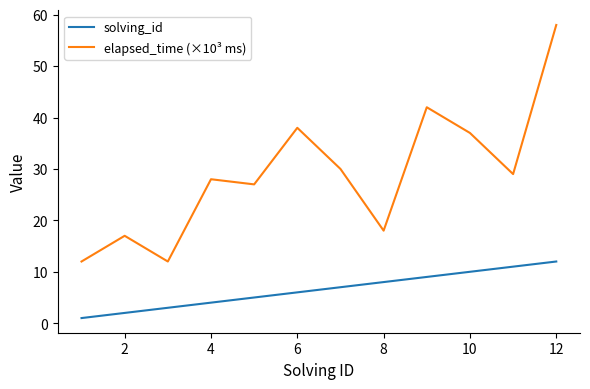

At how many categories does at least one series exceed 25?

8